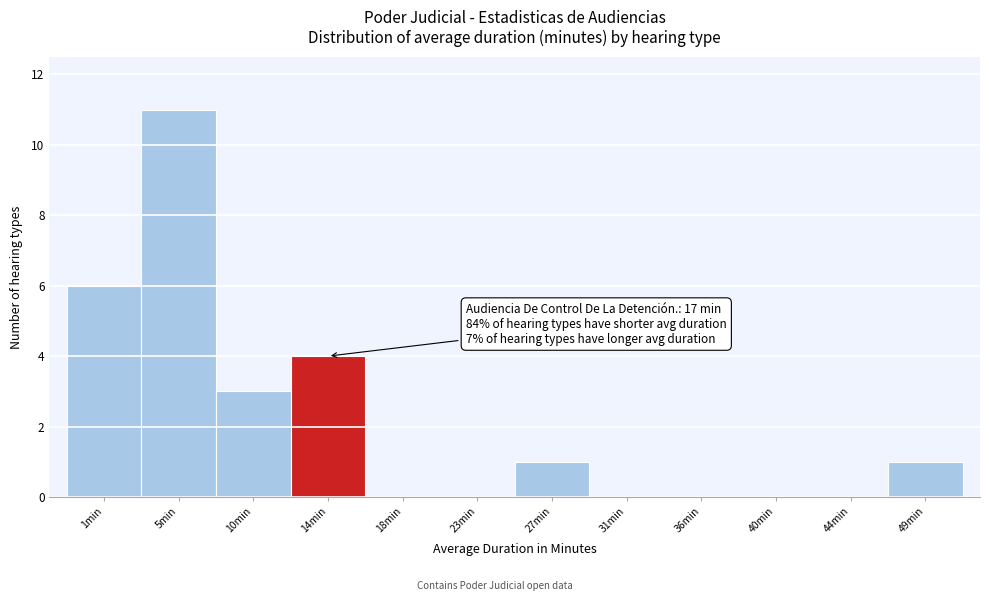

Reading right to left, extract all data points from this chart.

49min=1	44min=0	40min=0	36min=0	31min=0	27min=1	23min=0	18min=0	14min=4	10min=3	5min=11	1min=6